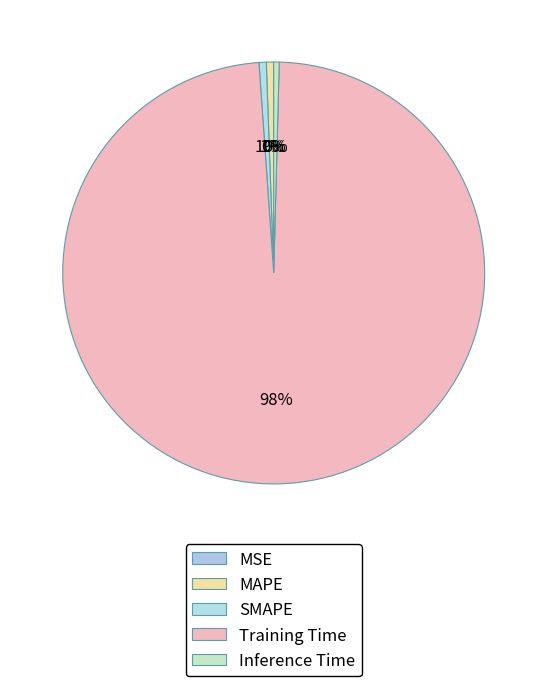

To the nearest percent, what is the difference between the Training Time and MSE slice percentages?

98%